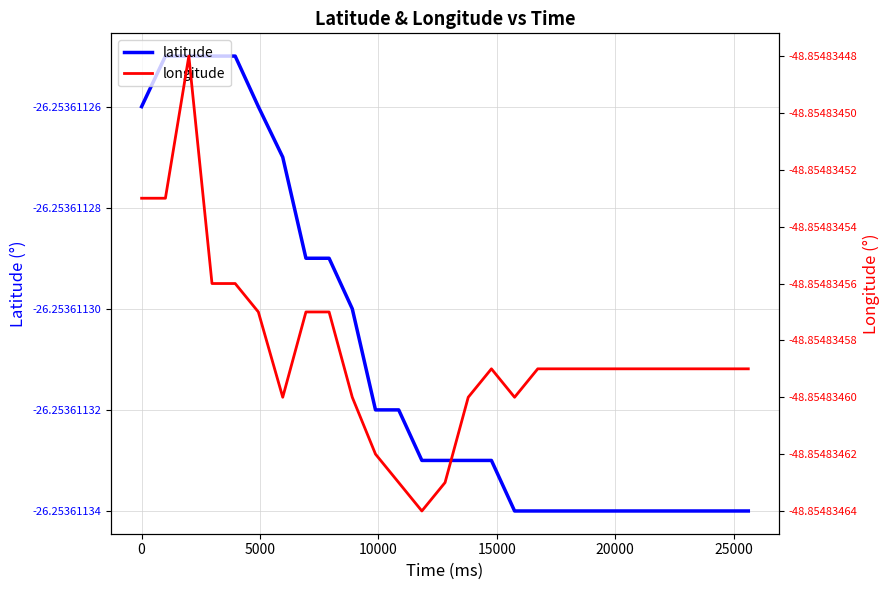

True or false: longitude has more than 2 interior local peaks.

False